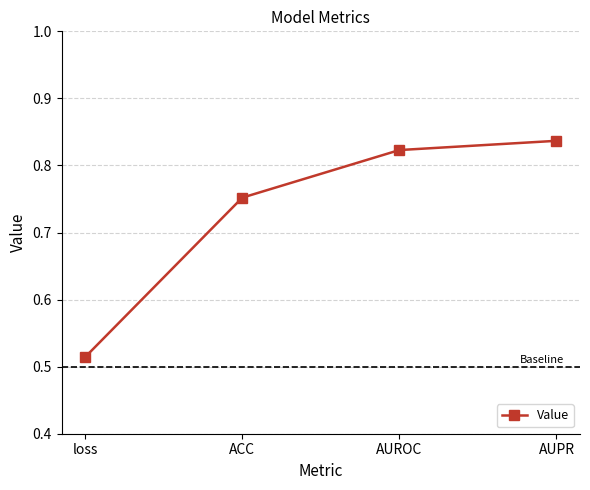

How many distinct data groups are displayed?

1